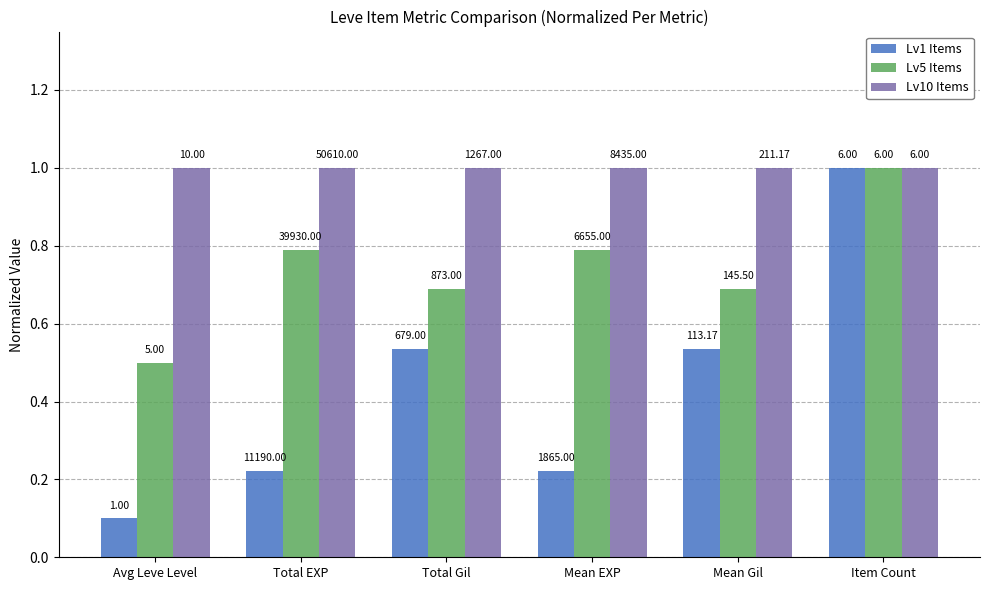

The value of Lv10 Items at Total Gil is 0.3. True or false?

False